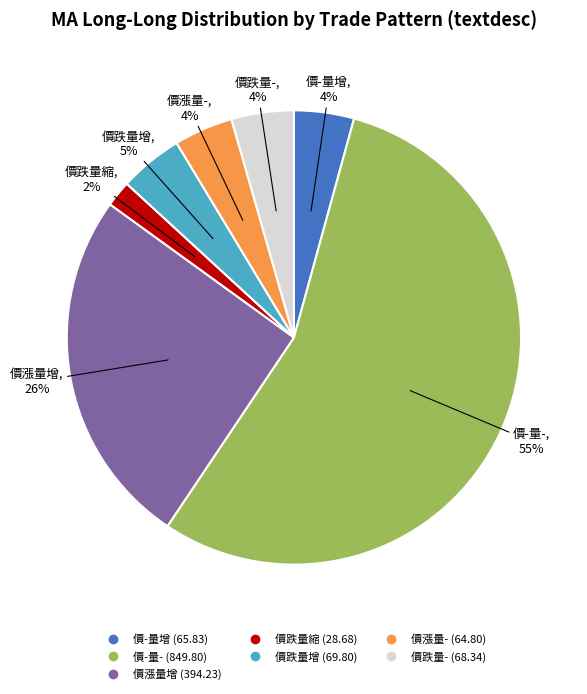

Is there a majority slice in this chart?

Yes